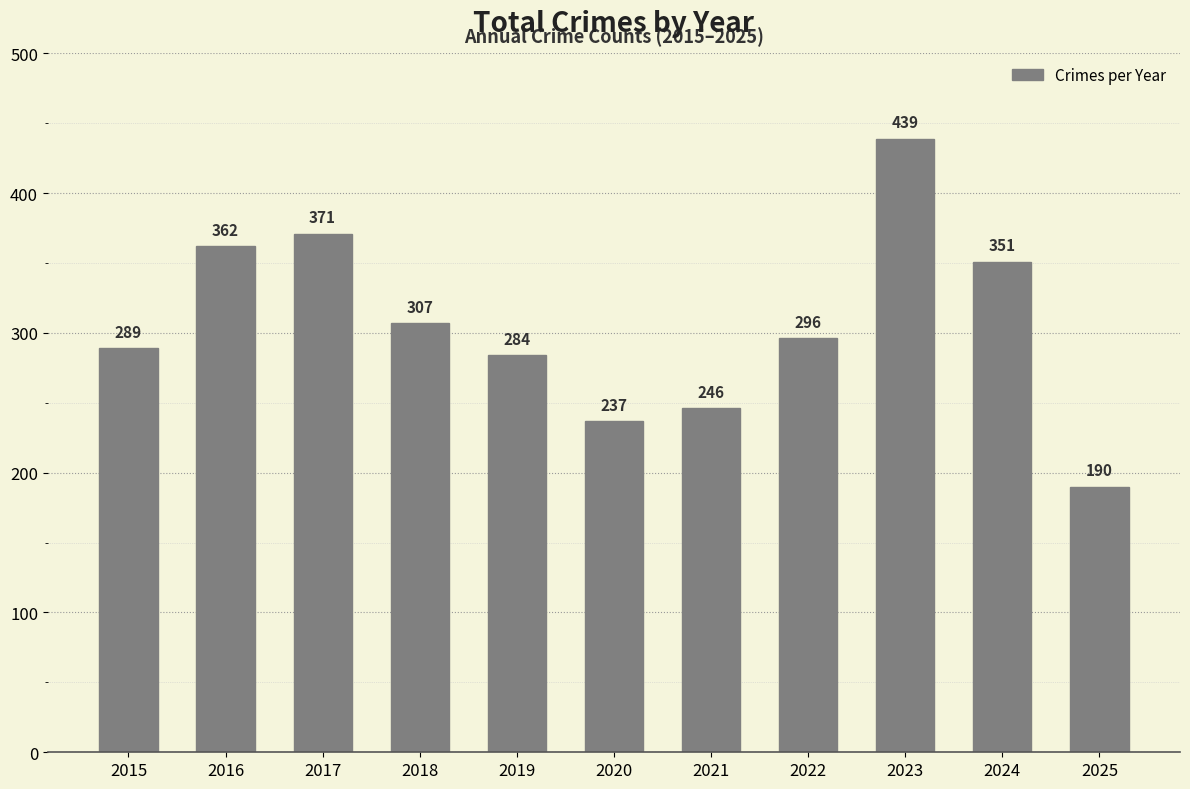

At which label does the data first exceed 296?

2016